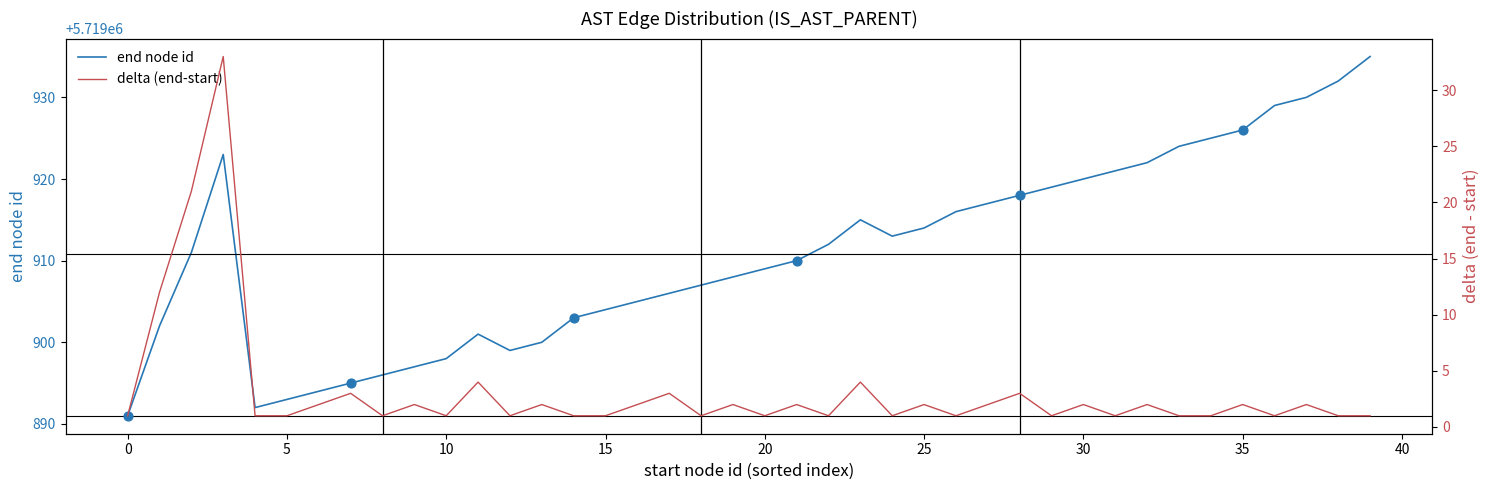

Is it true that end node id equals 5719909 at 20?

True